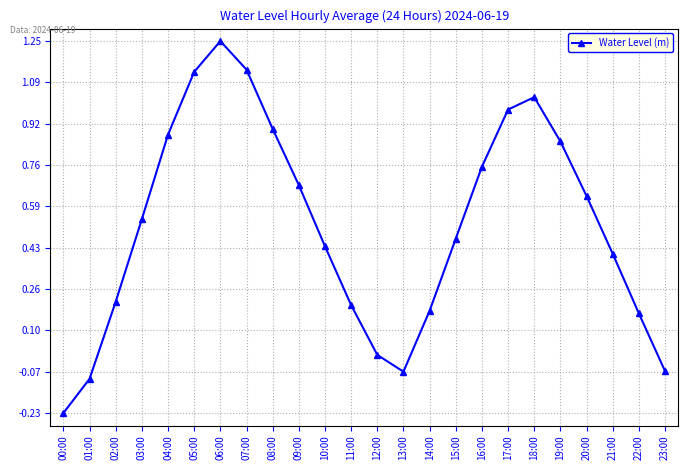

What is the label of the 16th point from the left?

15:00